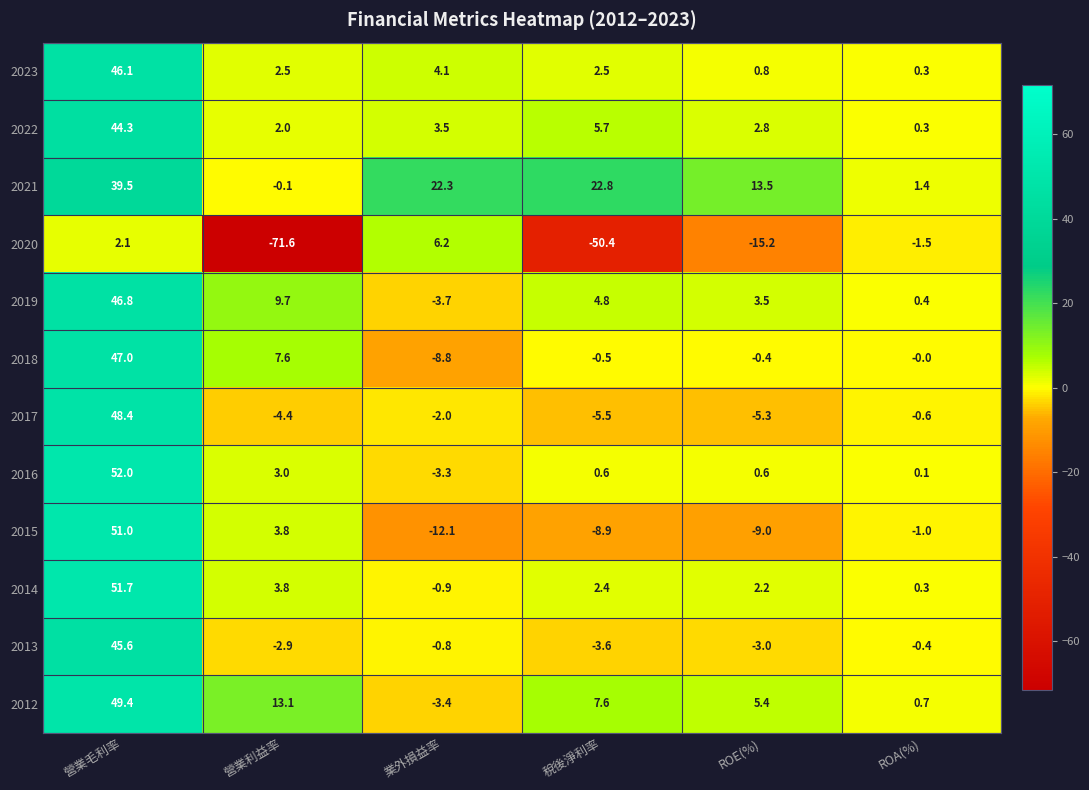

At which category is the sum across all series the highest?

營業毛利率